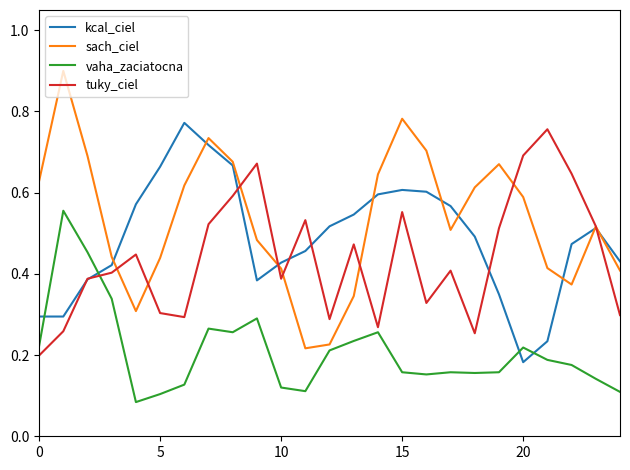

How many times do vaha_zaciatocna and kcal_ciel cross each other?

4